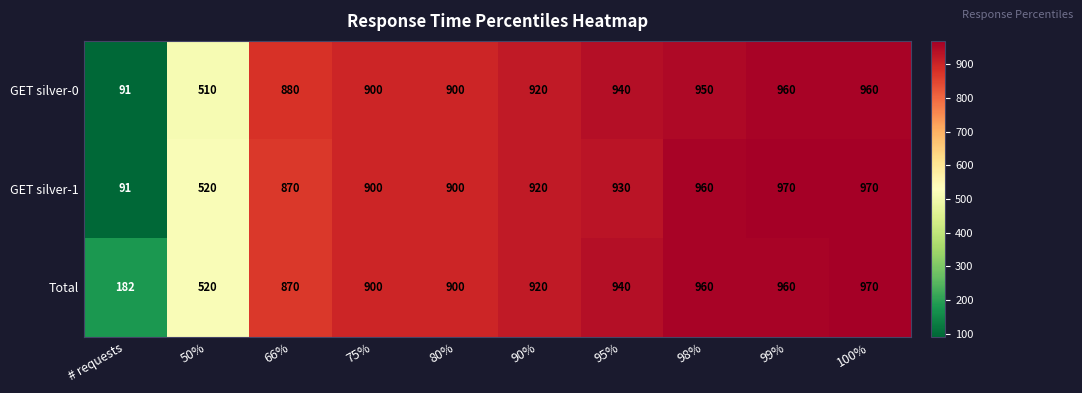

True or false: GET silver-0 has a value of 477 at 80%.

False